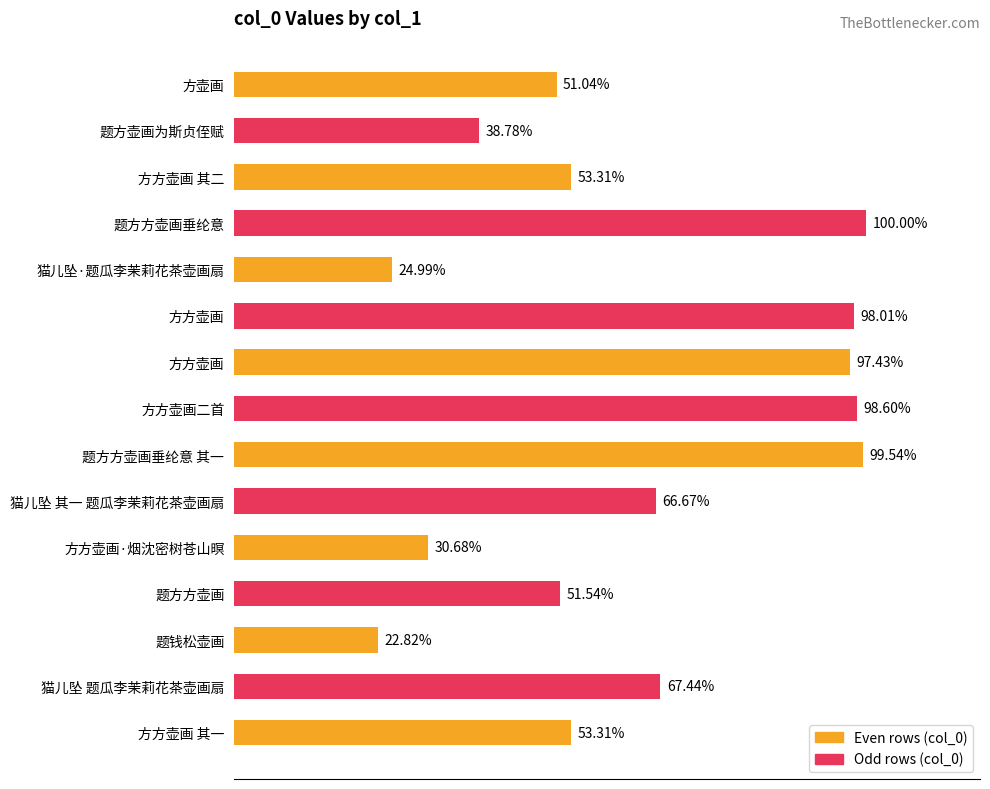

Are the bars horizontal?

Yes